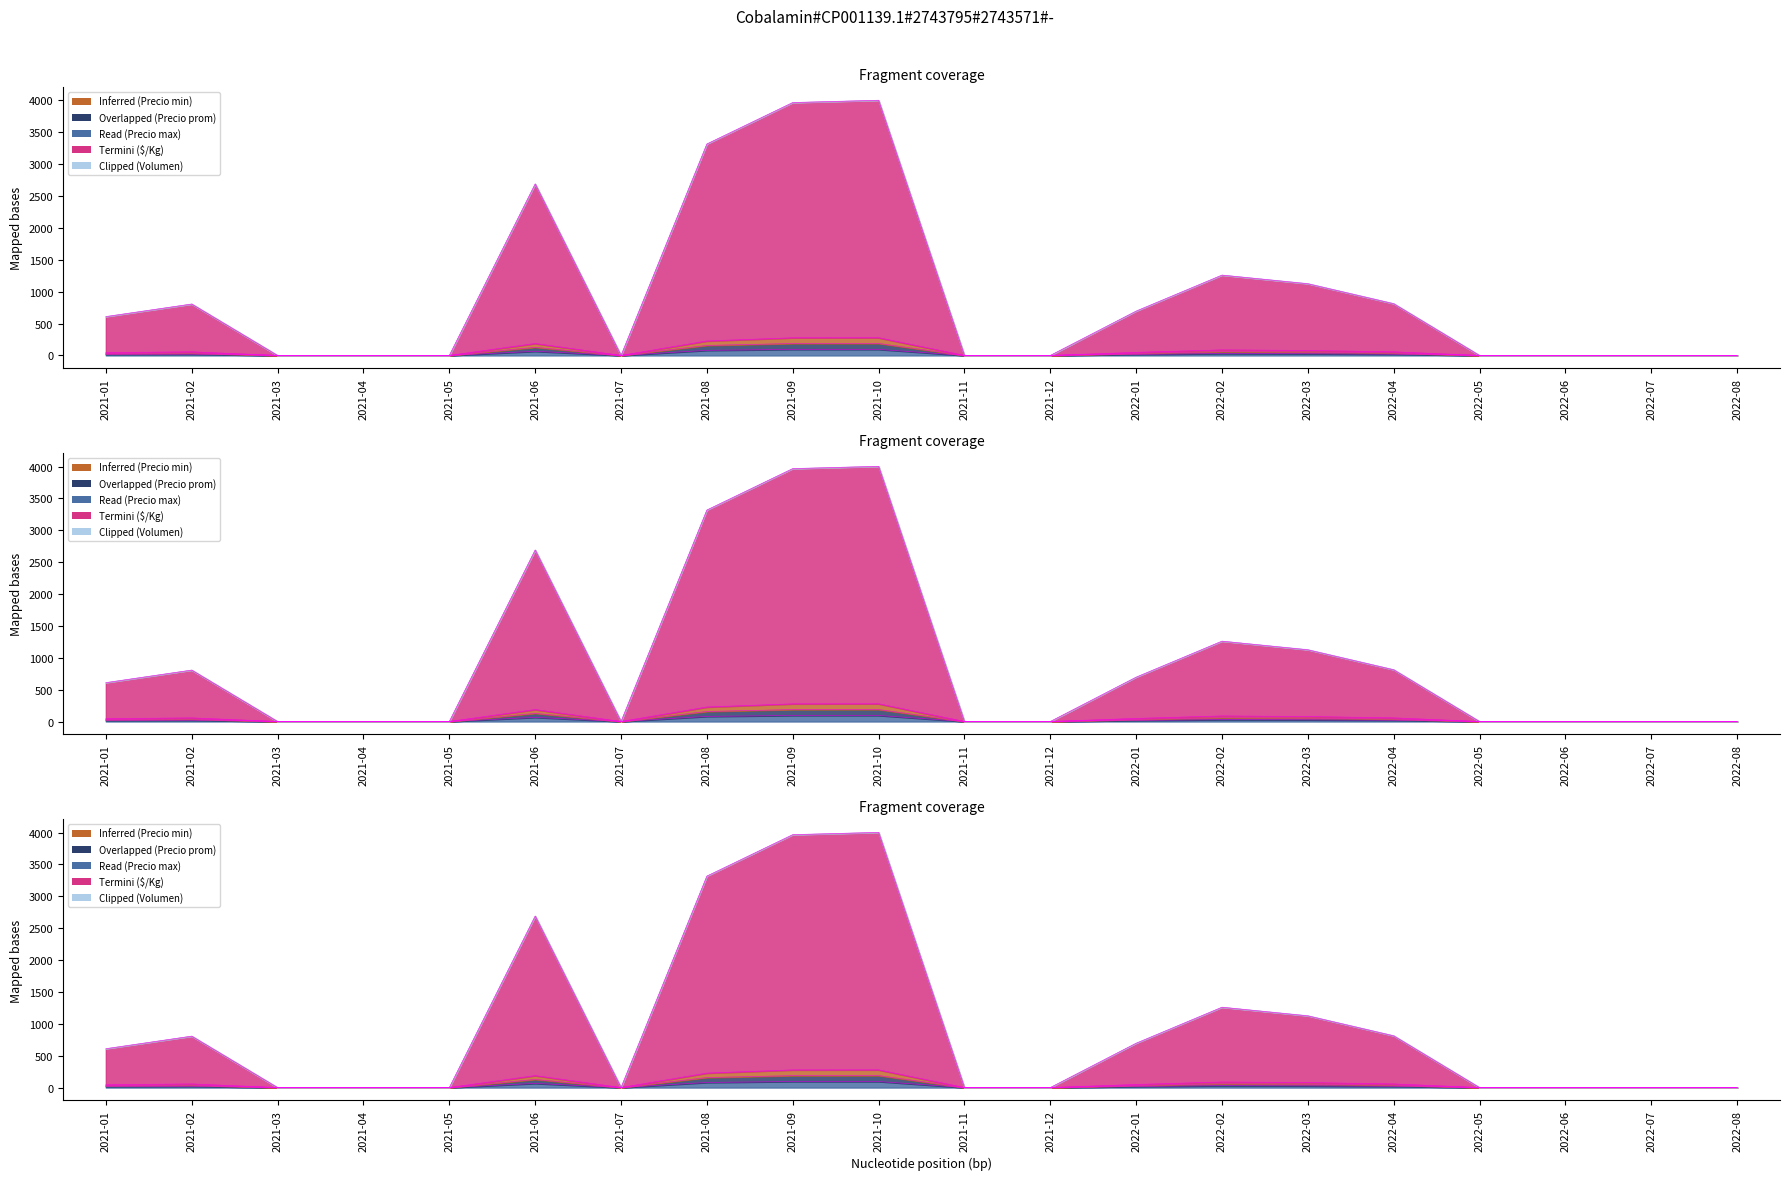

At which label does Precio $/Kg first exceed 609?

2021-01